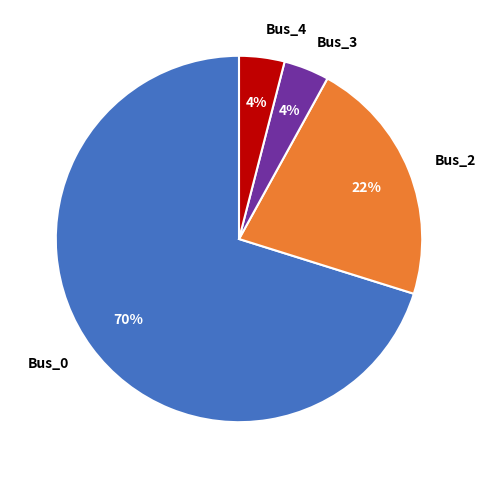

The Bus_0 slice represents 70% of the pie. True or false?

True